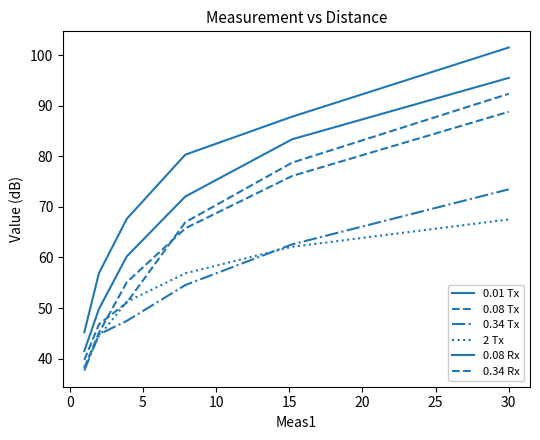

How many lines are shown in the chart?

6